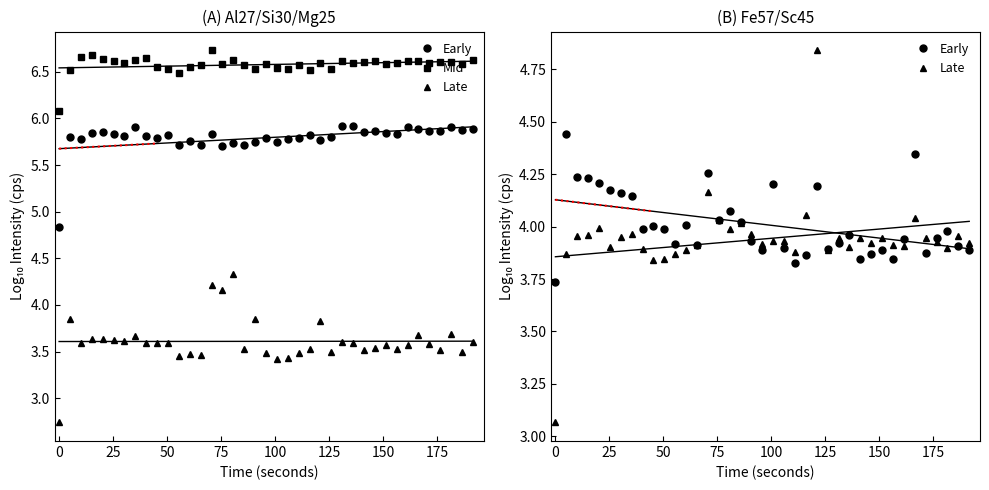

How many interior local peaks does the Mid series have?

11